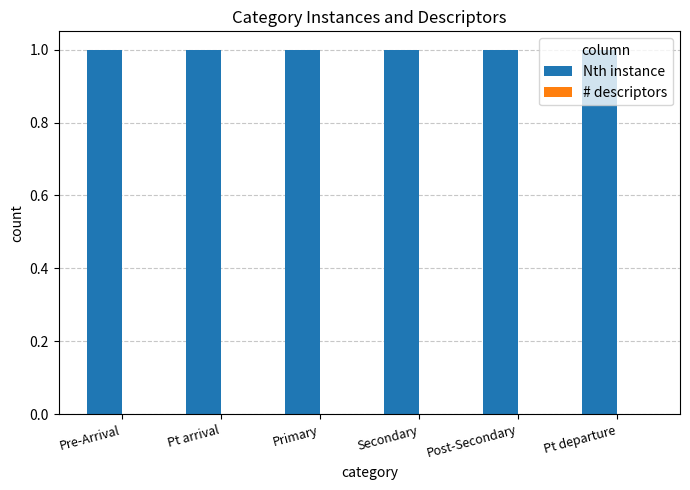

Is it true that Nth instance equals 1 at Post-Secondary?

False